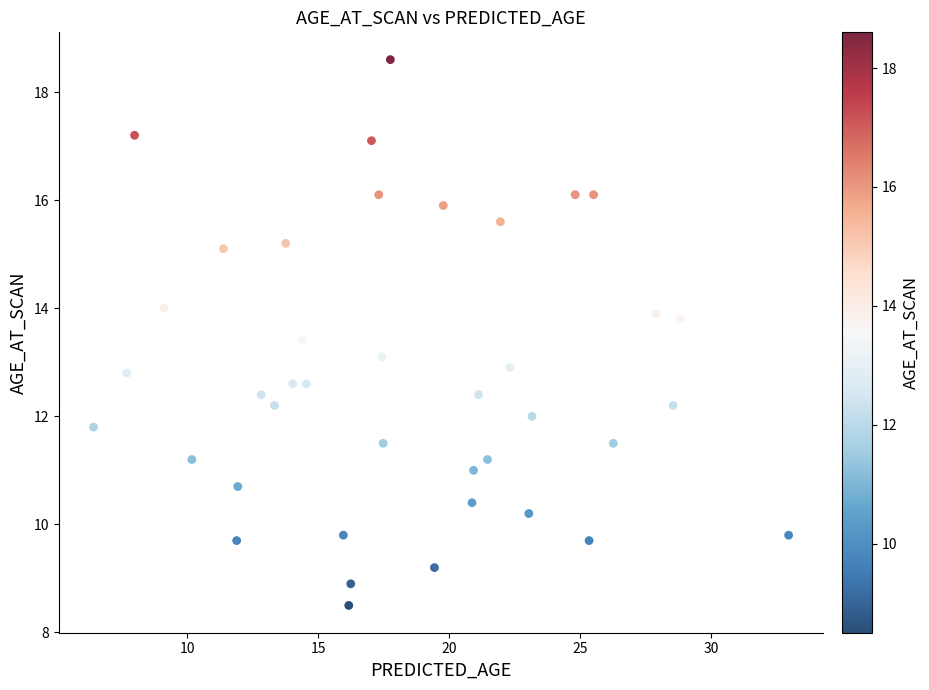

What is the range of X values (max minus min)?

26.5